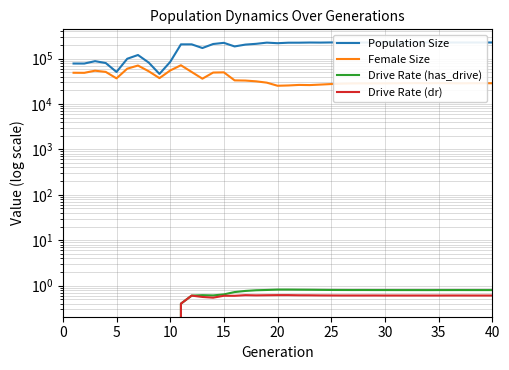

How many series are shown in this chart?

4